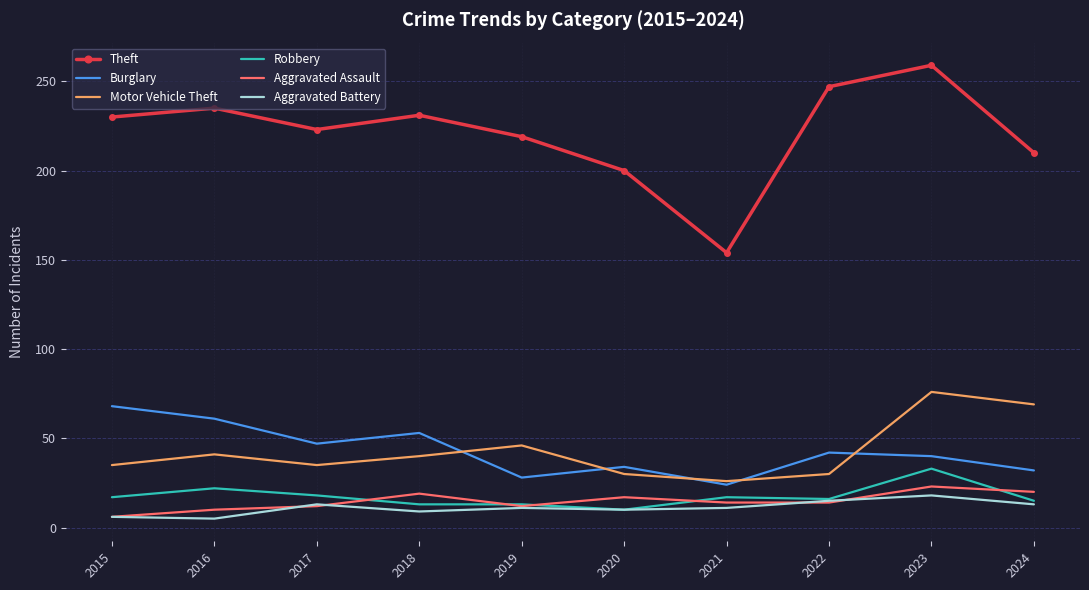

True or false: Aggravated Battery and Motor Vehicle Theft cross at least once.

False